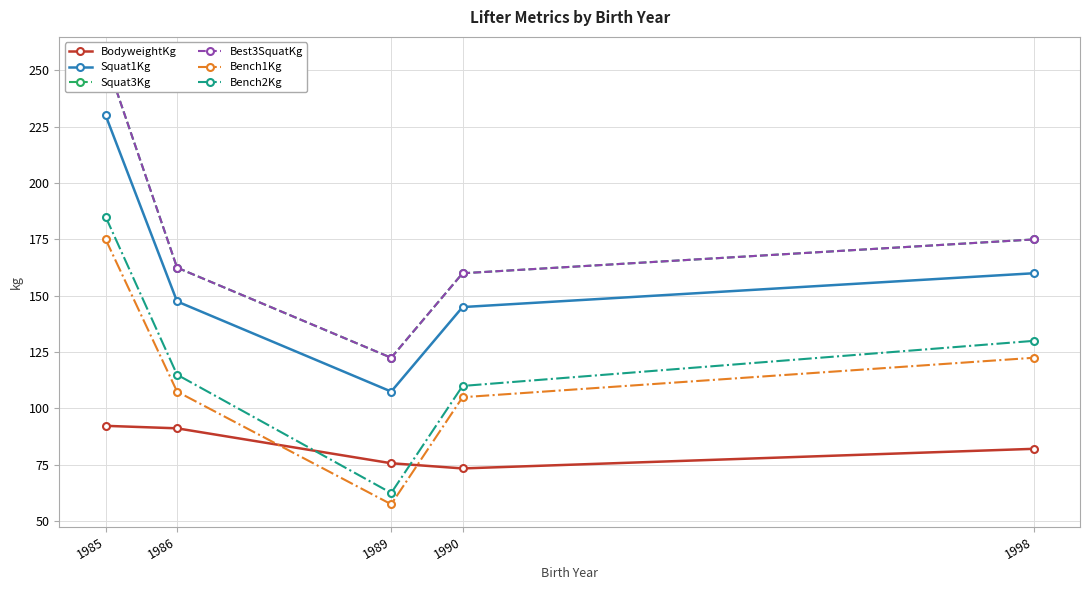

What is the value of the Bench1Kg point at the 4th from the left?

105.0